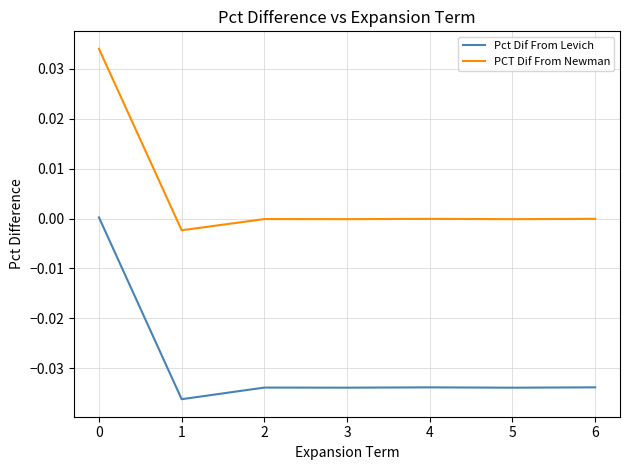

Is it true that PCT Dif From Newman equals -0.0 at 2?

True